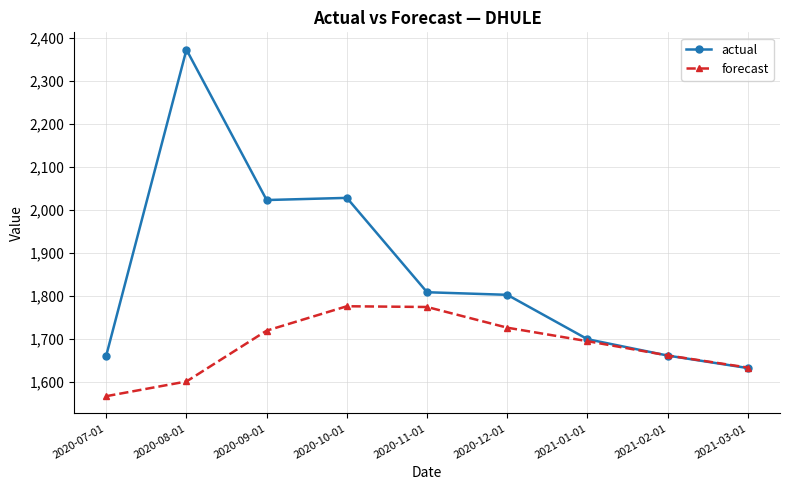

What is the difference between the forecast values at 2020-10-01 and 2021-01-01?

81.1